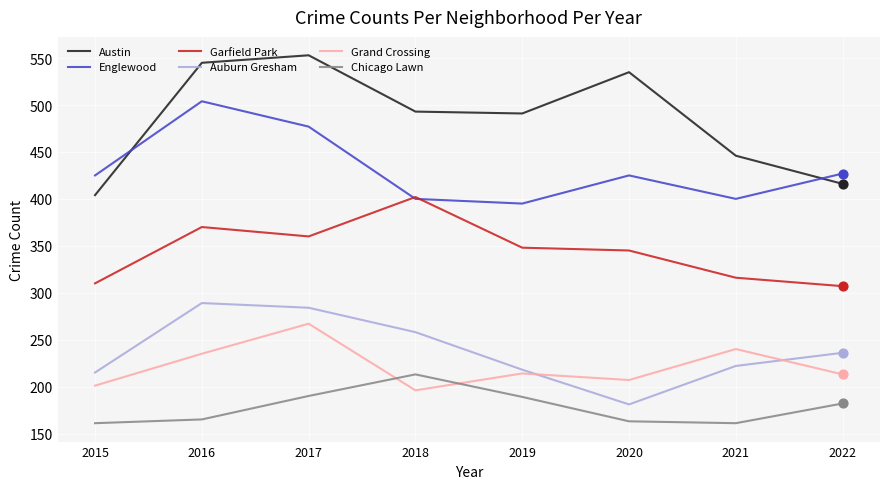

Which series has the widest spread of values?

Austin